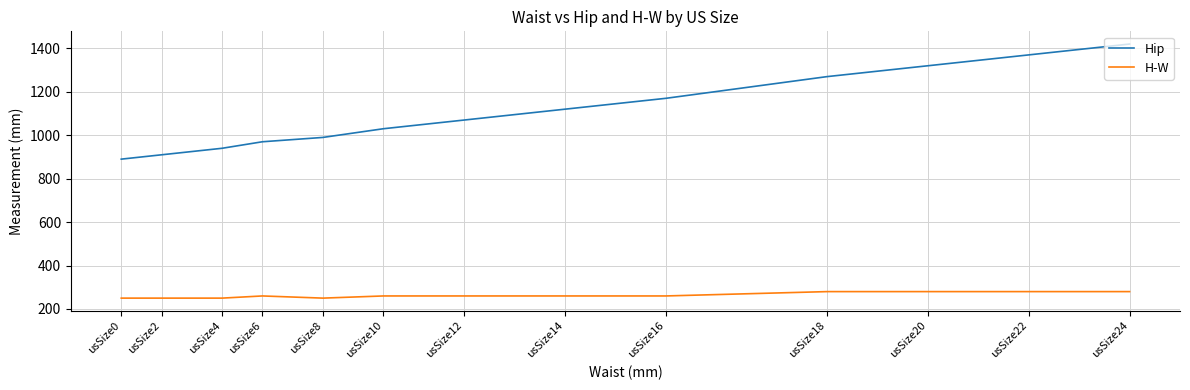

At how many categories does at least one series exceed 357?

13